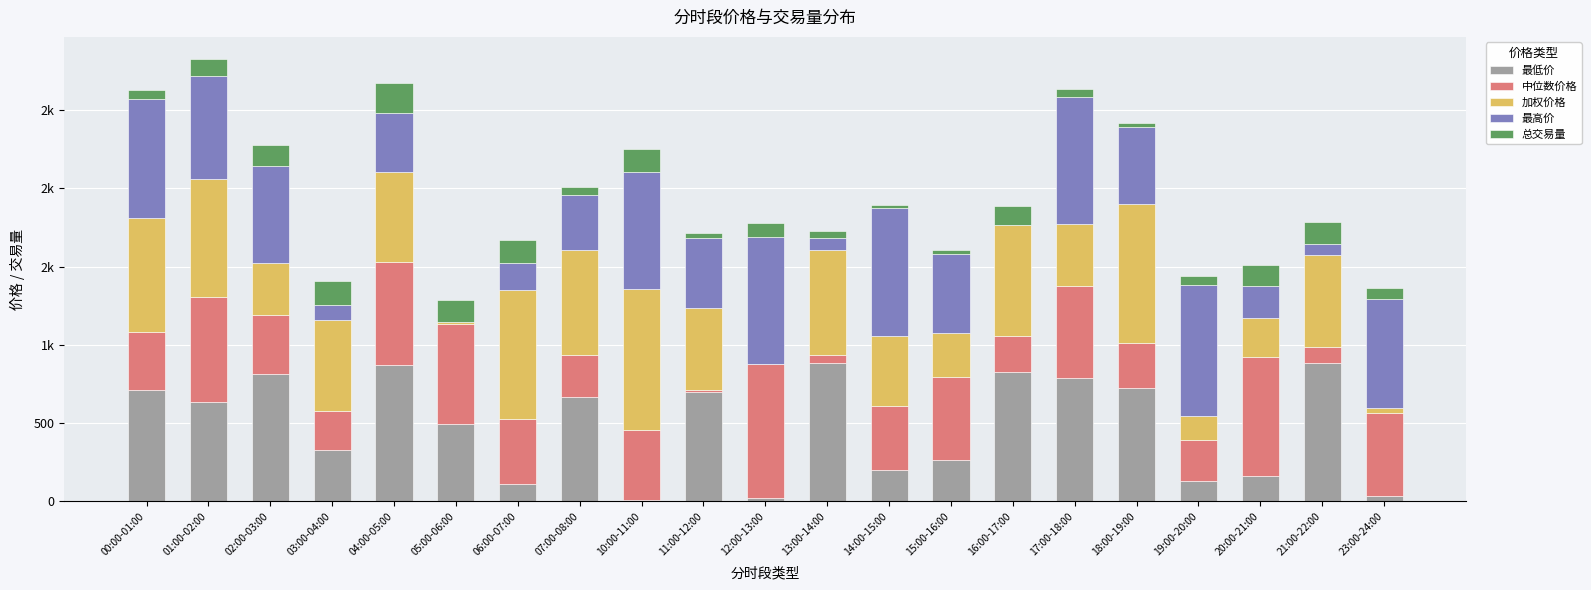

What are all the series names shown in the legend?

最低价, 中位数价格, 加权价格, 最高价, 总交易量